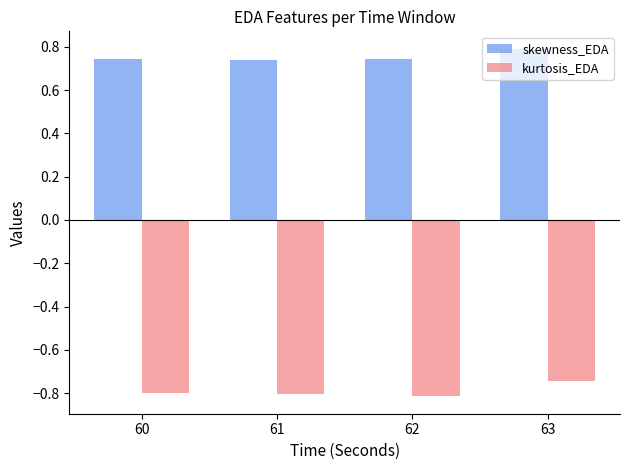

Rank the series at 62 from lowest to highest value.

kurtosis_EDA, skewness_EDA